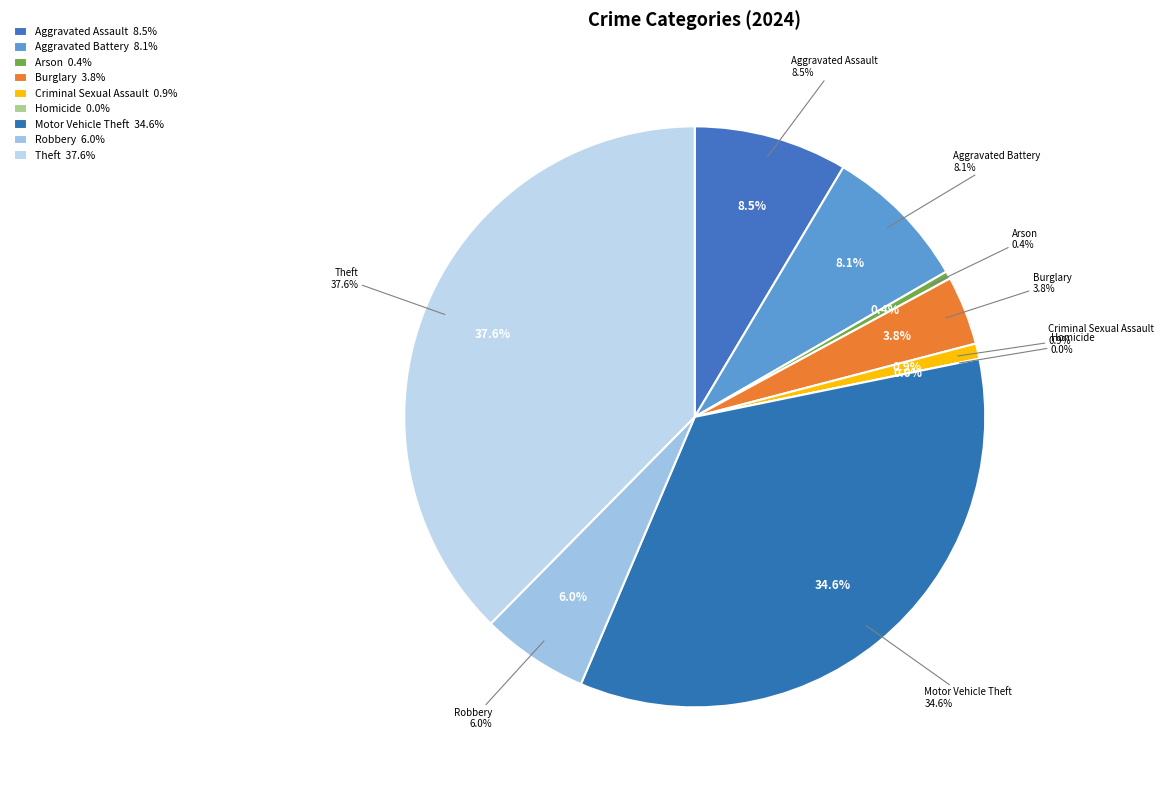

What percentage is the Criminal Sexual Assault slice, to the nearest percent?

1%